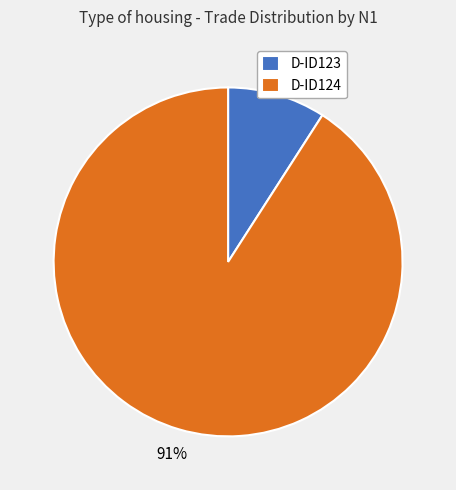

To the nearest percent, what is the combined percentage of D-ID124 and D-ID123?

100%